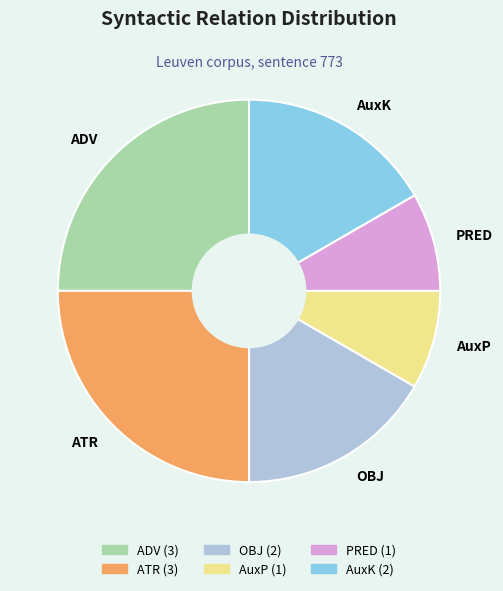

What is the ratio of the value at ATR to the value at PRED?

3.0